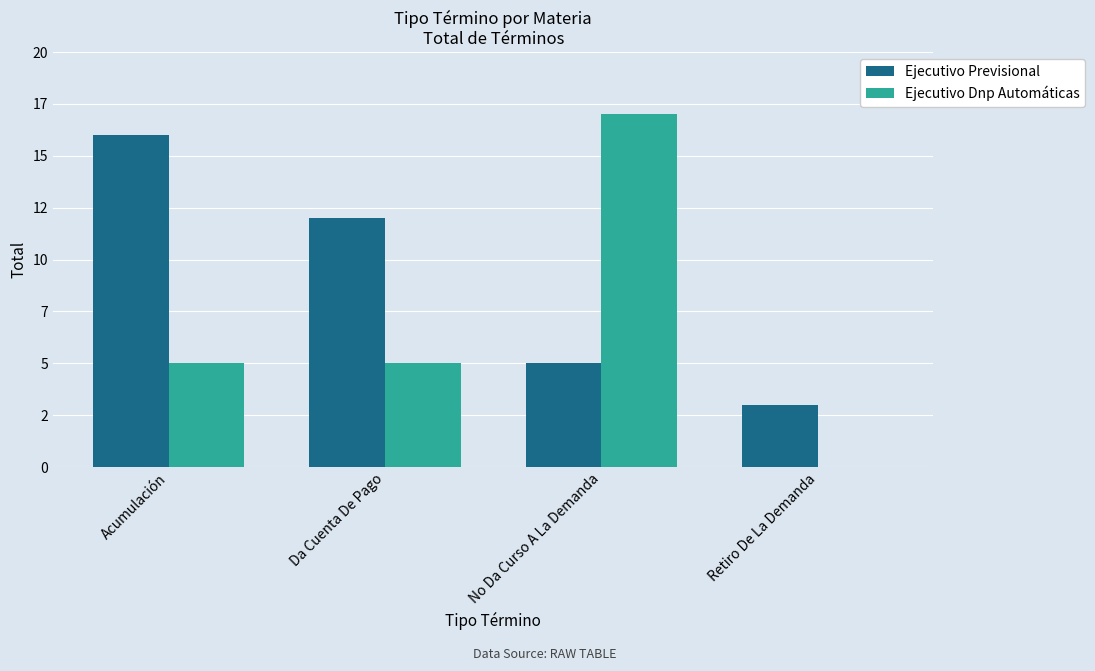

Does the chart contain stacked bars?

No